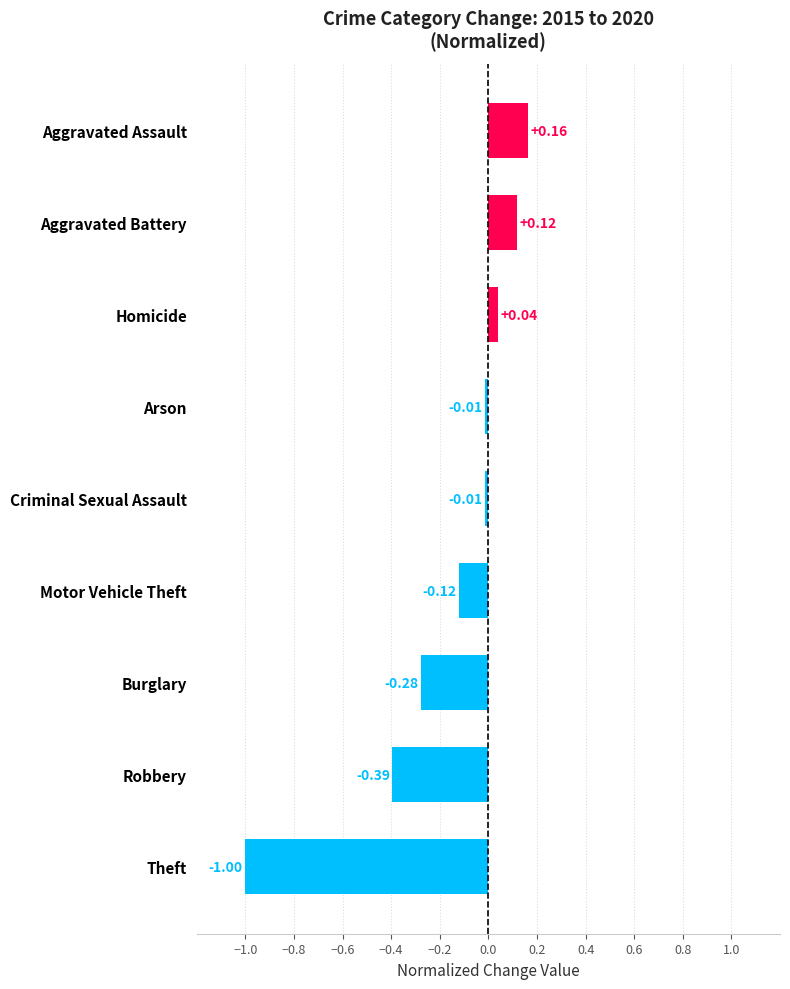

What is the label of the 8th bar from the top?

Robbery